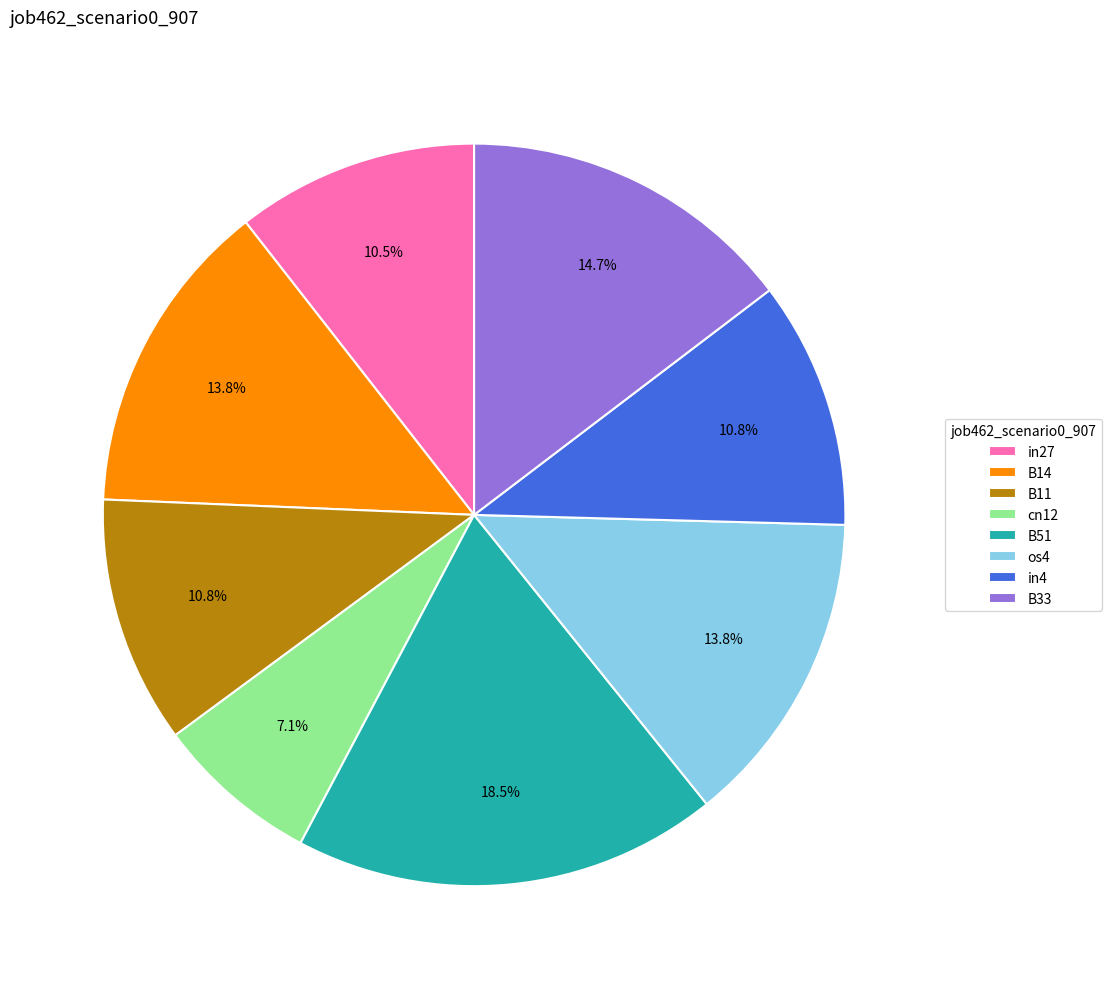

How many slices are in this pie chart?

8